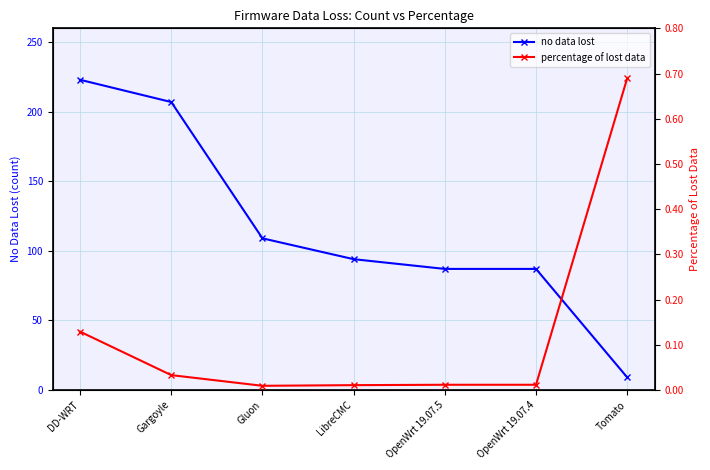

What are all the series names shown in the legend?

no data lost, percentage of lost data